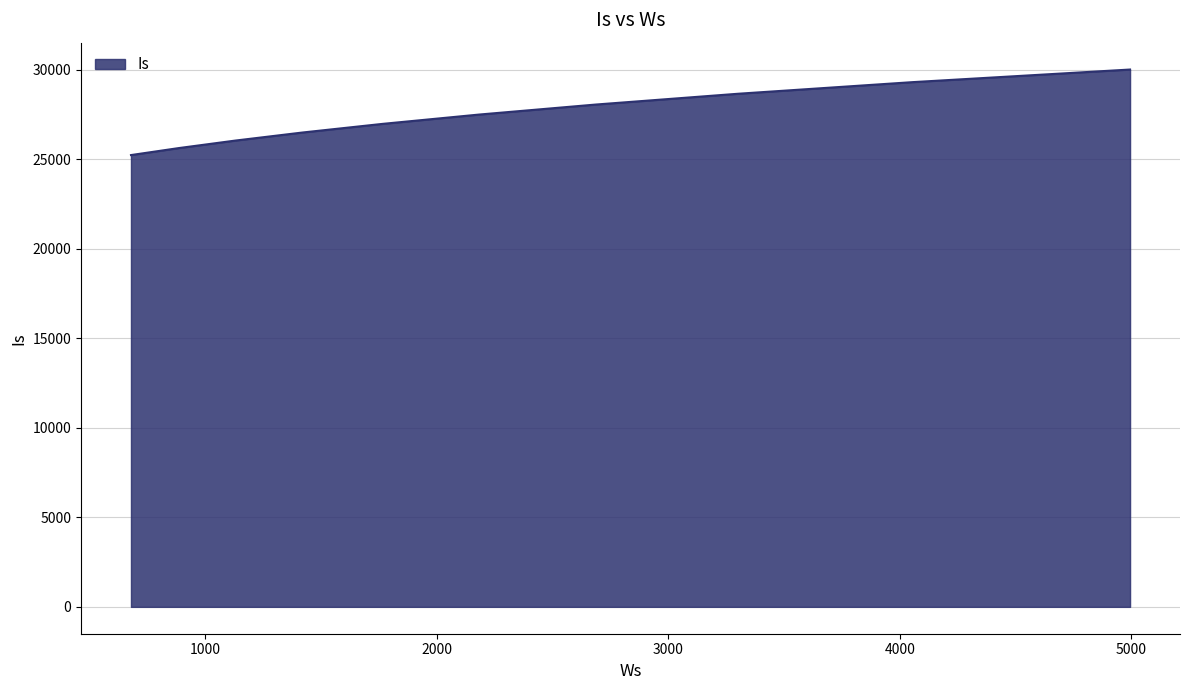

What is the maximum value shown in the chart?

30016.8